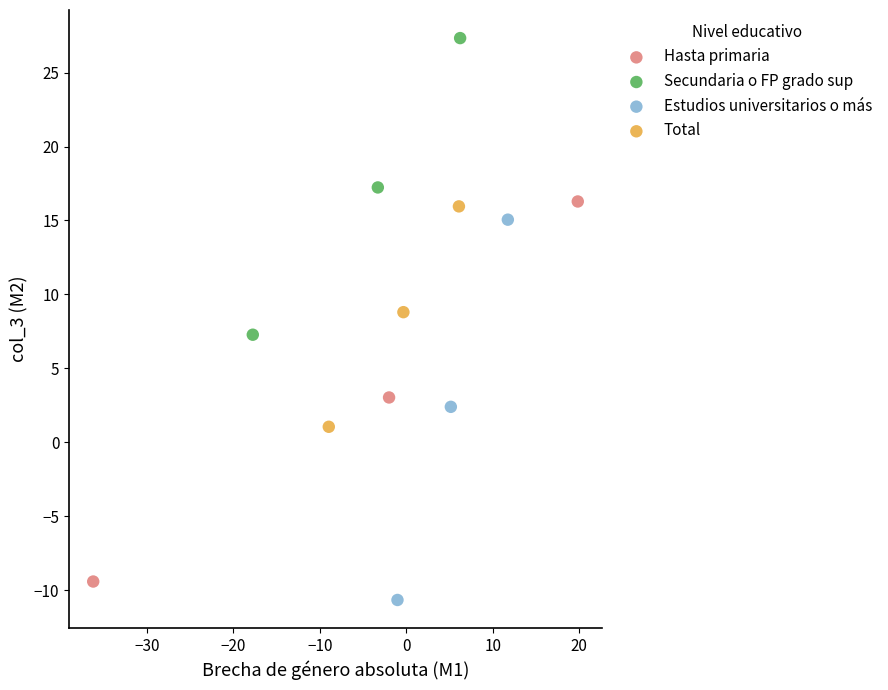

What are all the series names shown in the legend?

Hasta primaria, Secundaria o FP grado sup, Estudios universitarios o más, Total